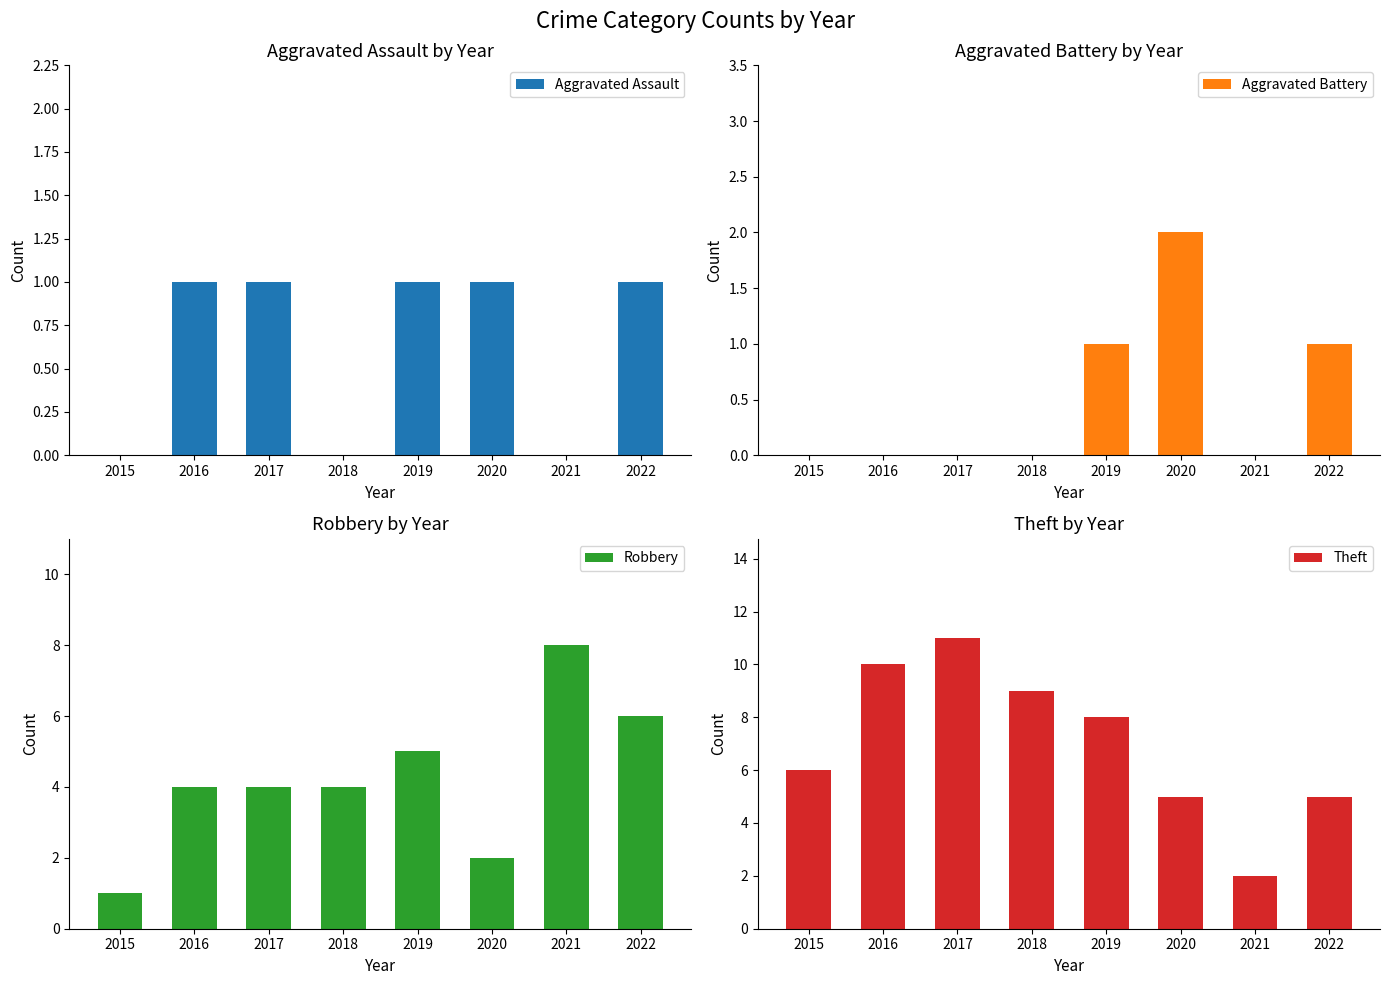

Reading left to right, extract all data points from this chart.

Aggravated Assault: 2015=0	2016=1	2017=1	2018=0	2019=1	2020=1	2021=0	2022=1
Aggravated Battery: 2015=0	2016=0	2017=0	2018=0	2019=1	2020=2	2021=0	2022=1
Robbery: 2015=1	2016=4	2017=4	2018=4	2019=5	2020=2	2021=8	2022=6
Theft: 2015=6	2016=10	2017=11	2018=9	2019=8	2020=5	2021=2	2022=5